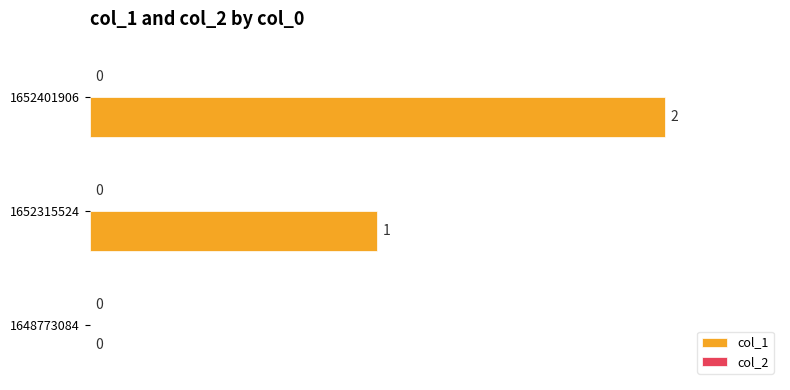

Reading bottom to top, transcribe all the data shown in this chart.

1648773084=0	1652315524=50	1652401906=100